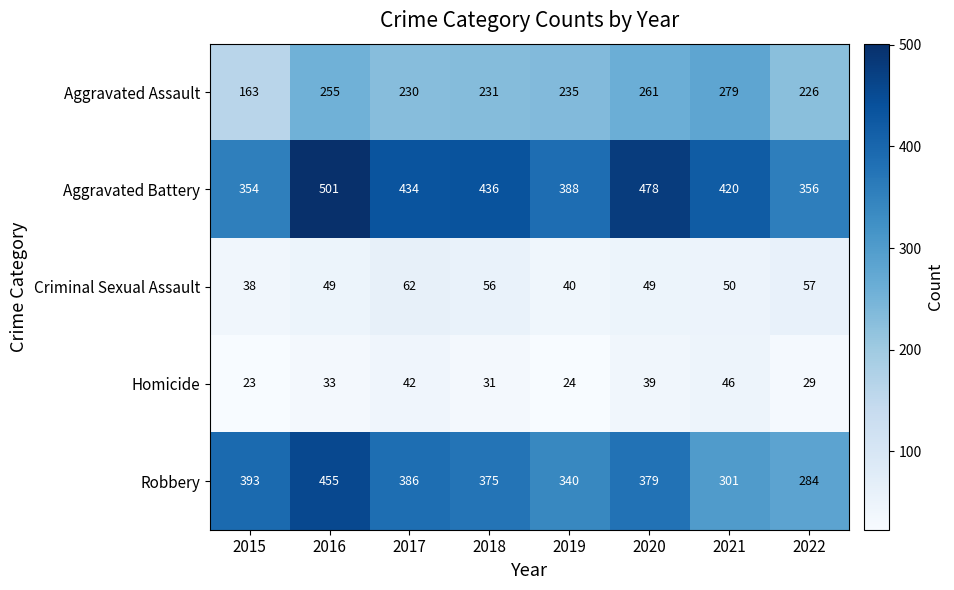

What is the sum of all Criminal Sexual Assault values?

401